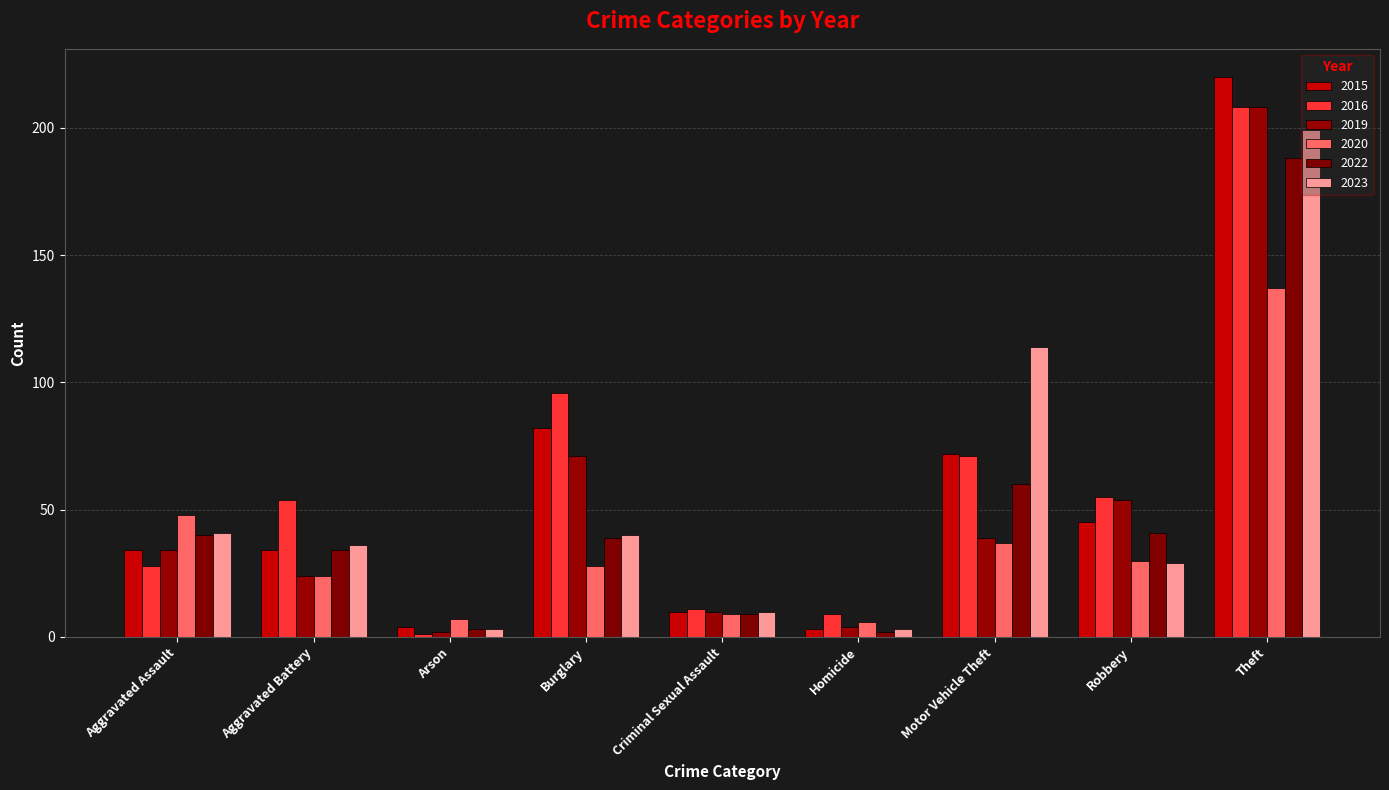

Are the bars grouped side by side (vs. stacked)?

Yes